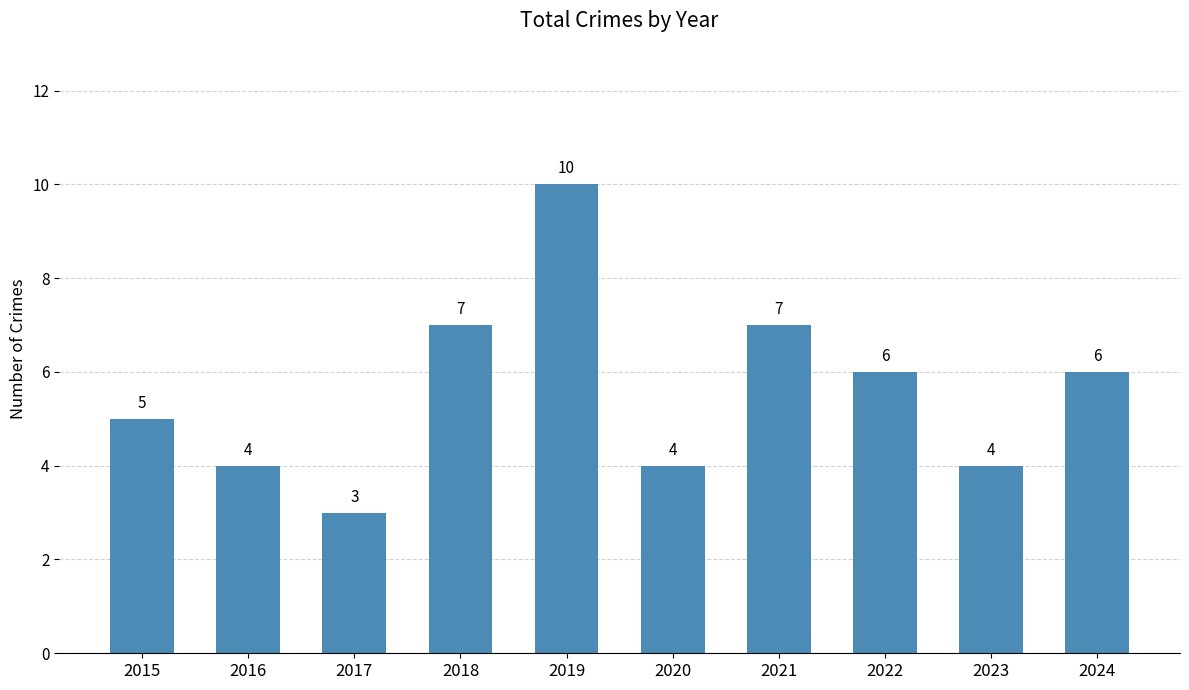

At which category does the chart reach its peak across all series?

2019